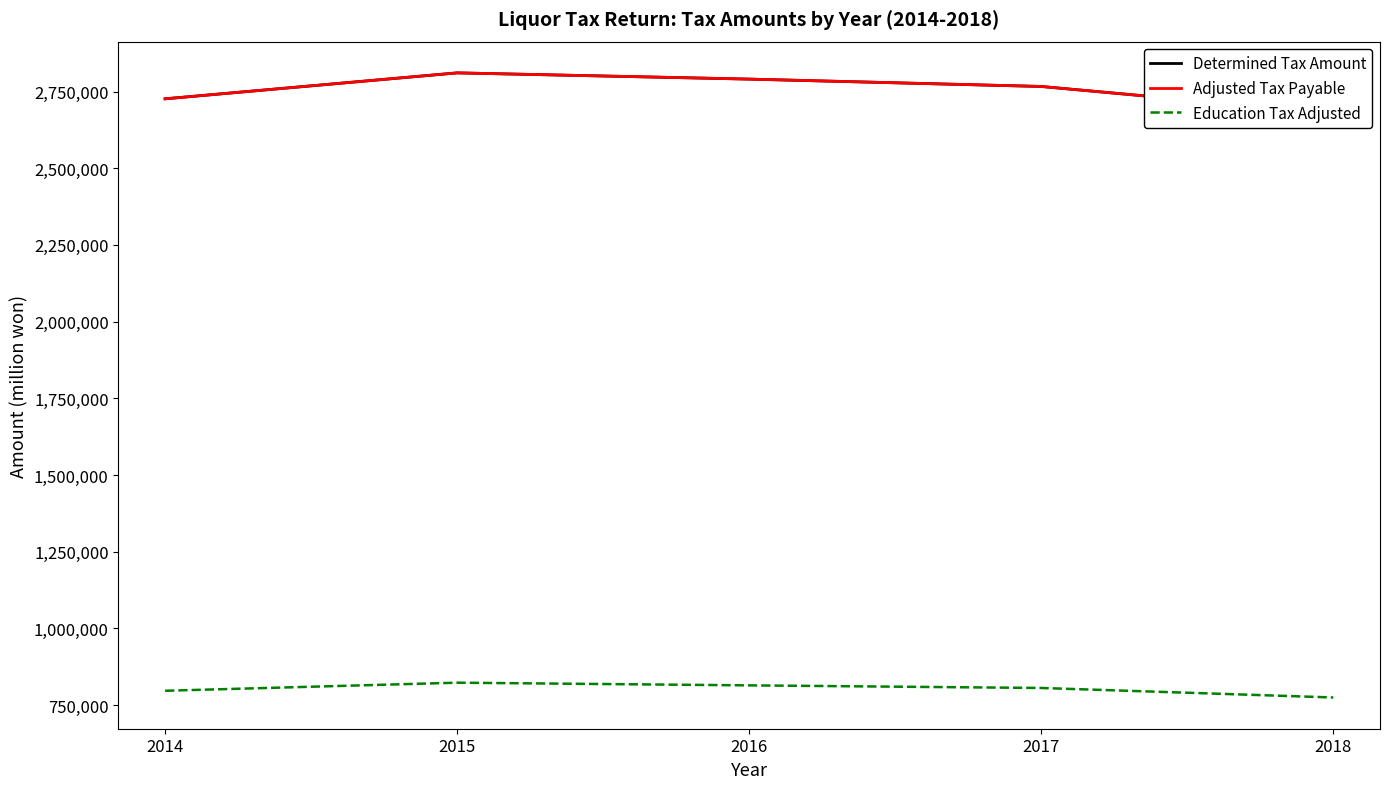

What is the difference between the highest and lowest values at 2018?

1904598